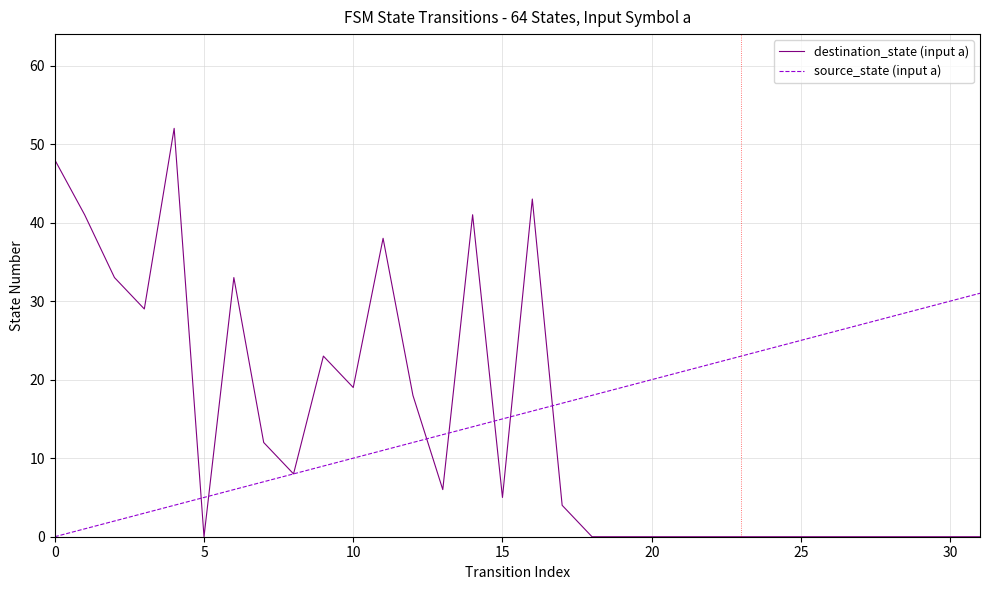

Which series has the widest spread of values?

destination_state (input a)